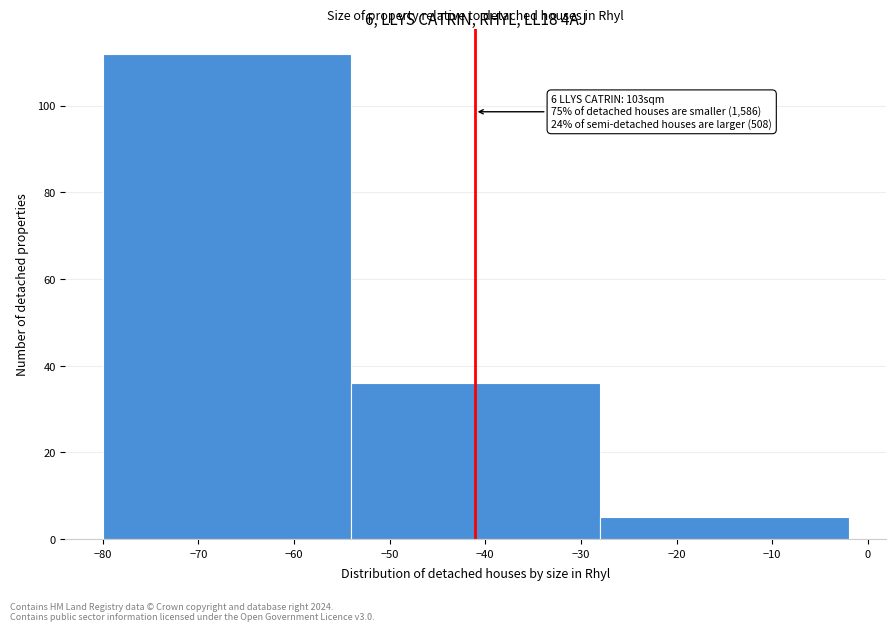

Which range on the x-axis has the tallest bar?

-80 to -54